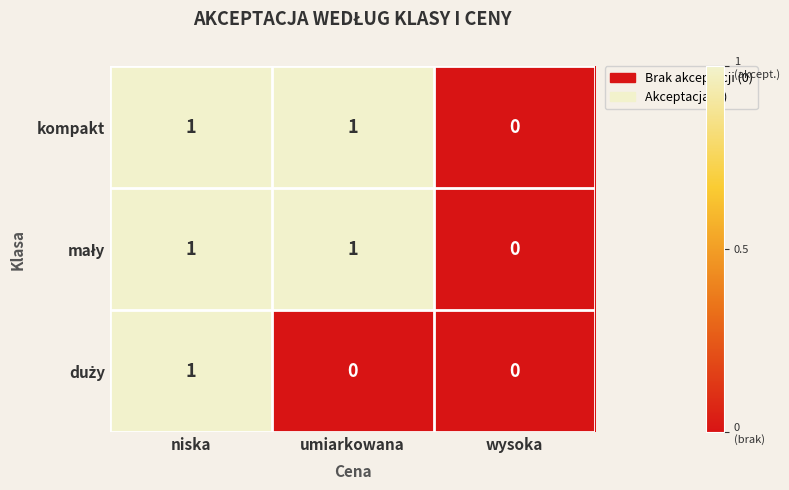

At which category is the sum across all series the highest?

niska